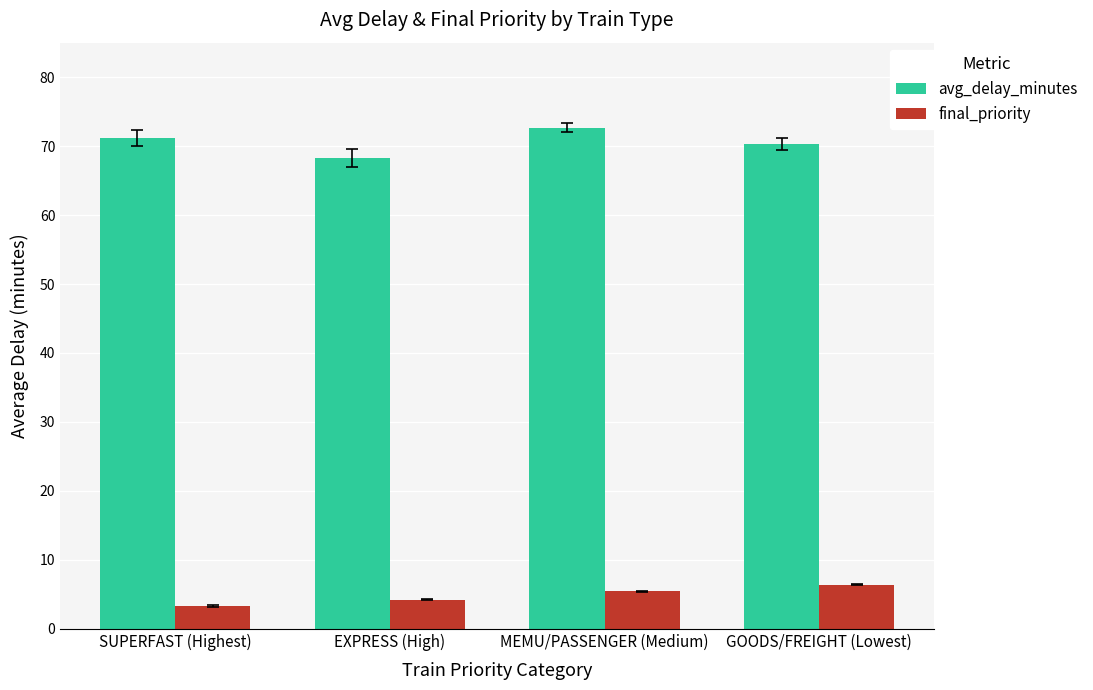

What is the label of the 1st bar from the left?

SUPERFAST (Highest)